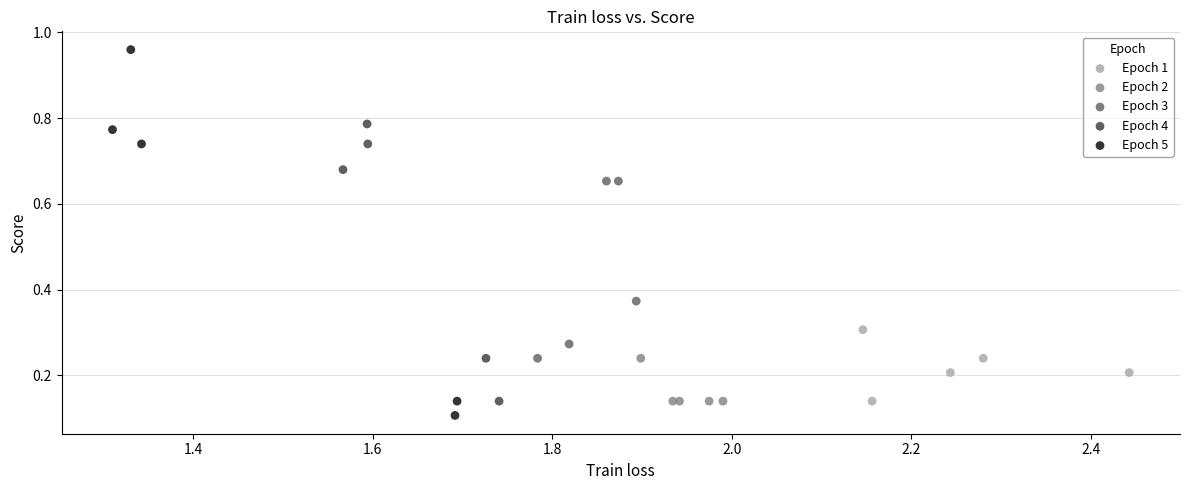

Which series has the largest Y range (max minus min)?

Epoch 5